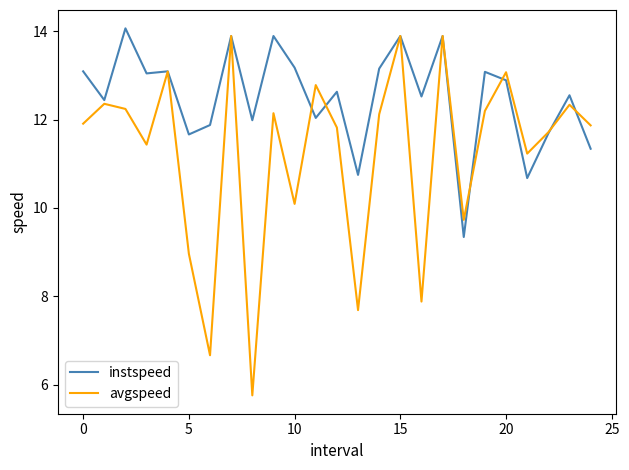

Which series has the widest spread of values?

avgspeed